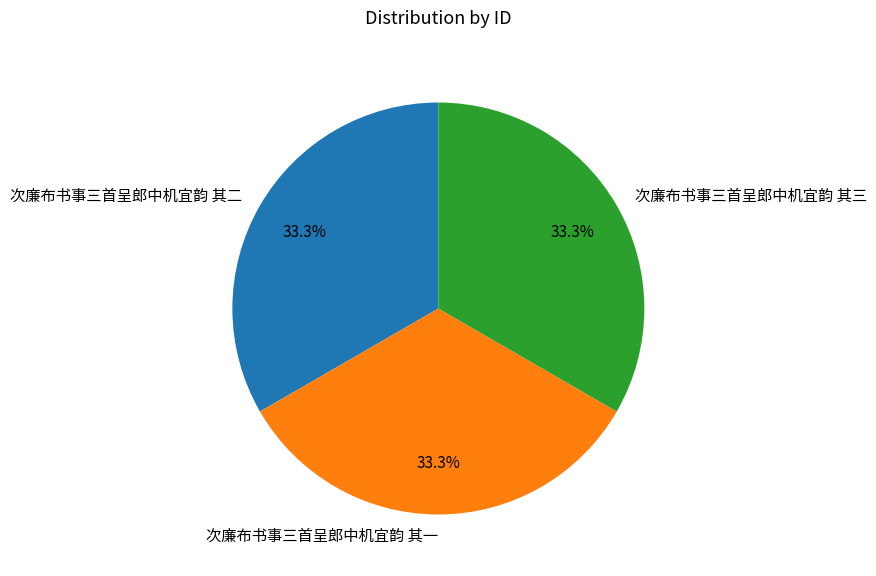

True or false: 次廉布书事三首呈郎中机宜韵 其一 accounts for 33% of the total.

True